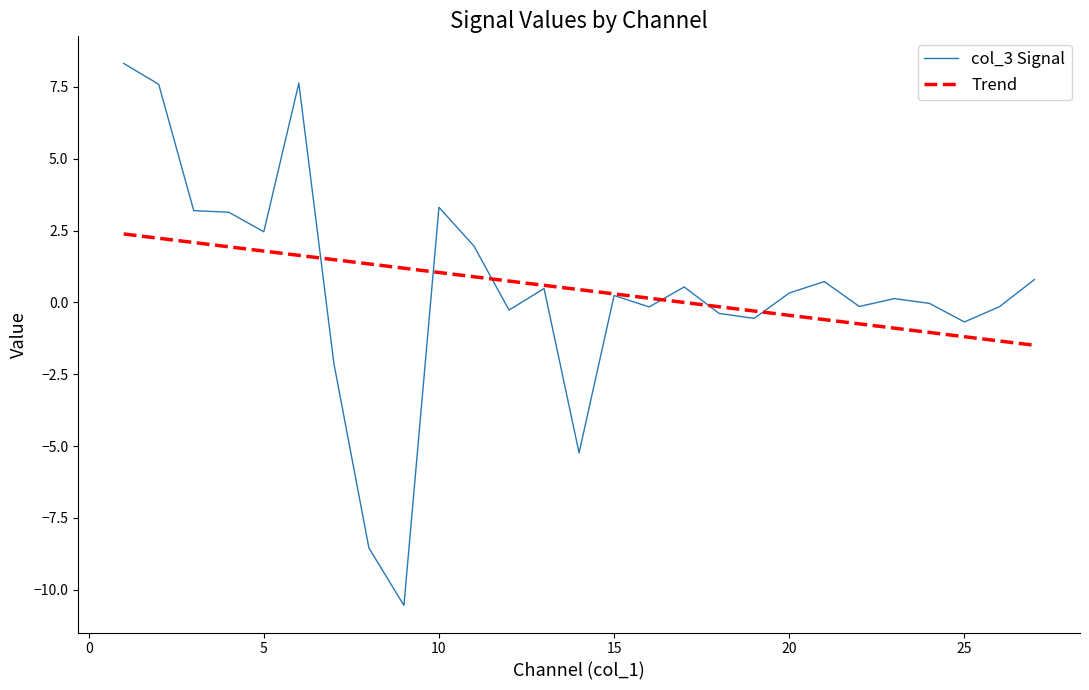

Which series has the widest spread of values?

col_3 Signal